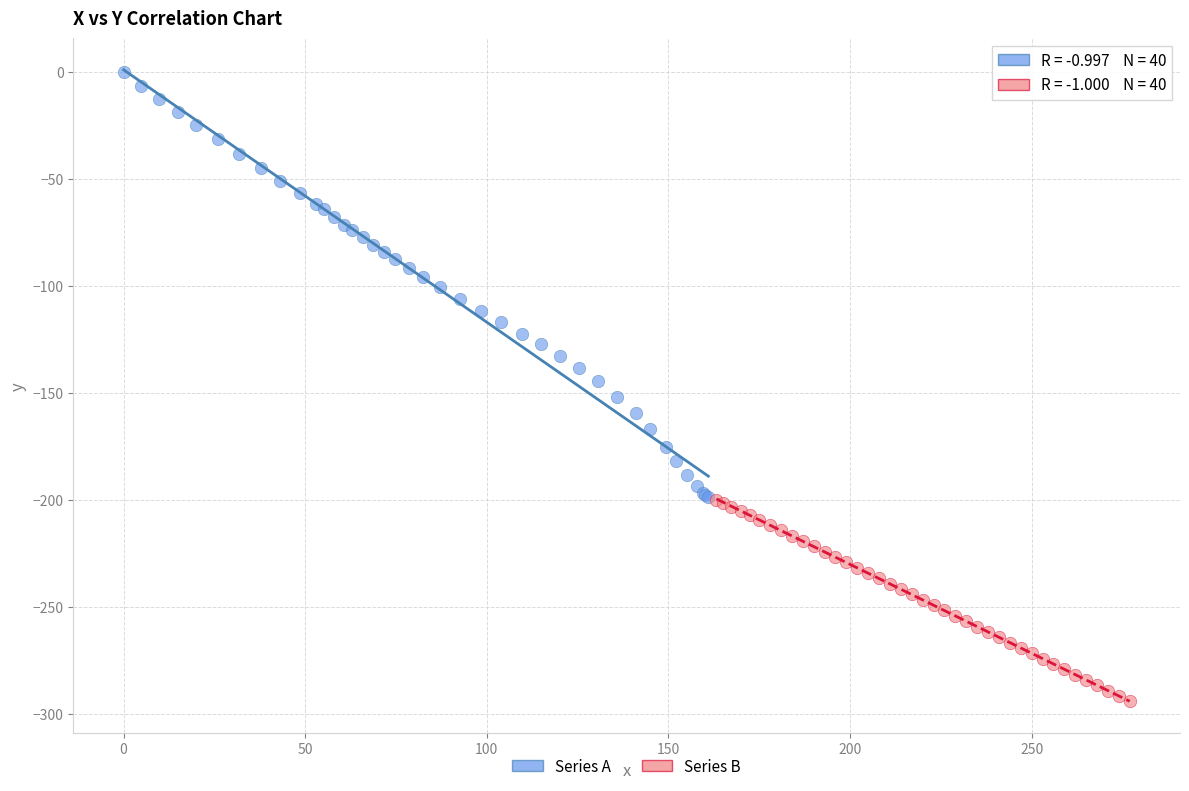

Which series contains the highest Y value?

Series A